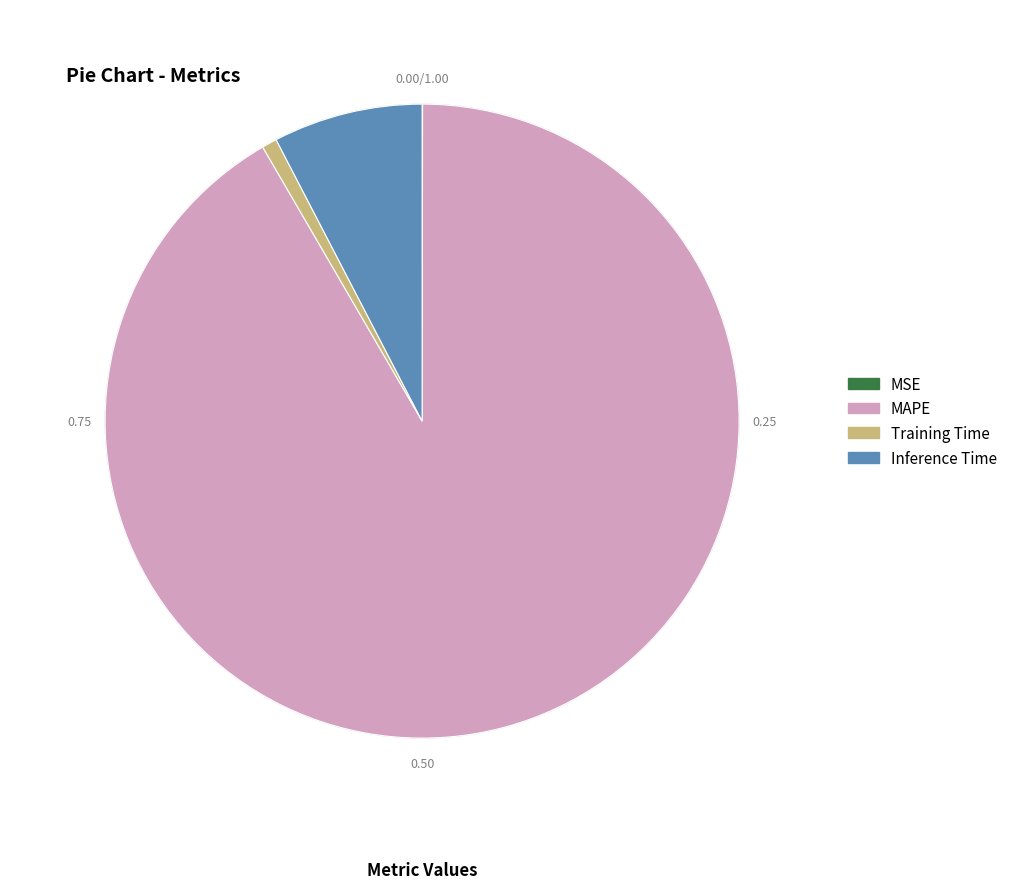

Which has a higher value, MAPE or Training Time?

MAPE